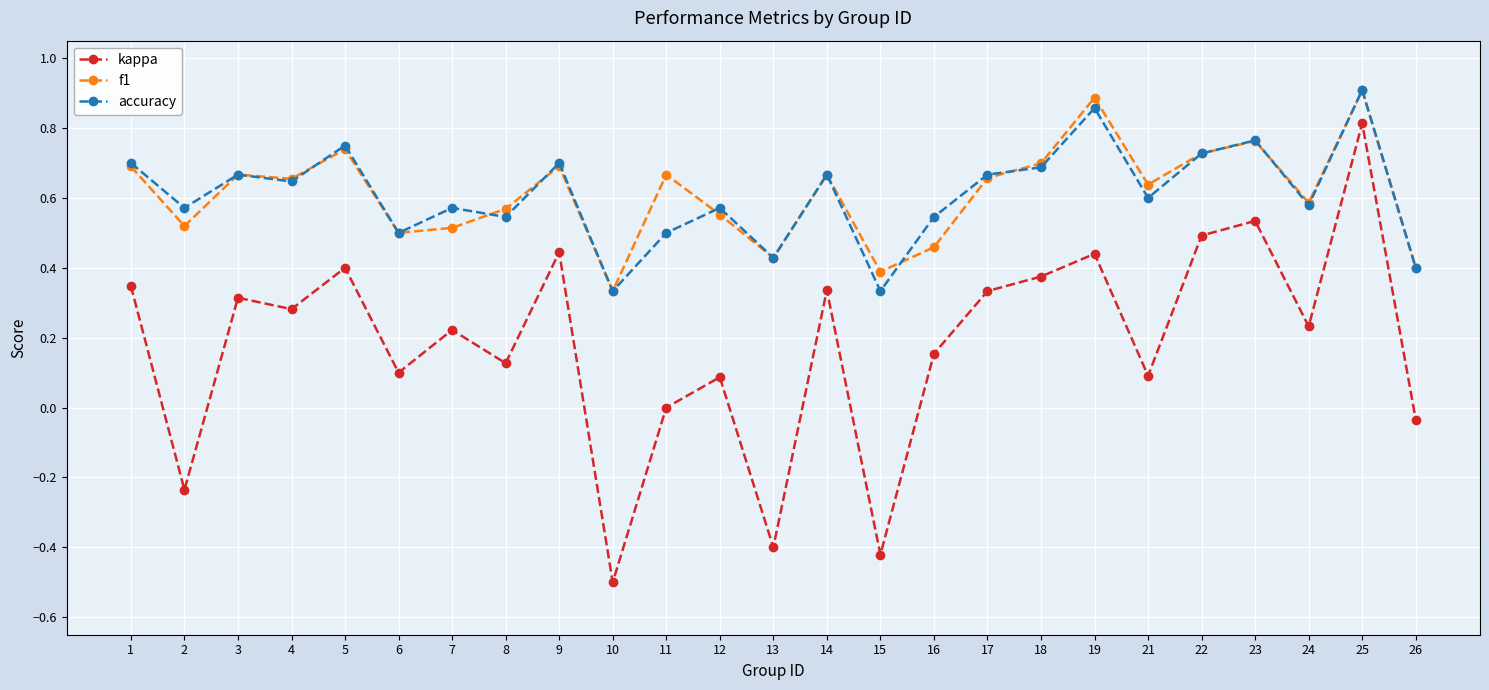

At which category is the sum across all series the highest?

25